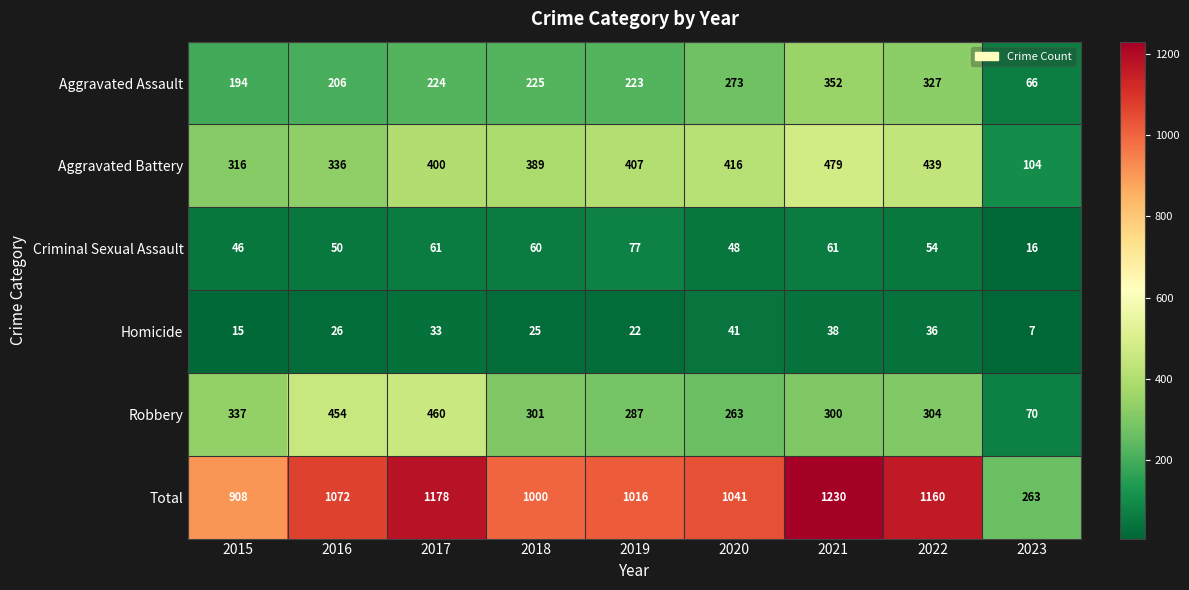

At which label does Robbery first exceed 301?

2015